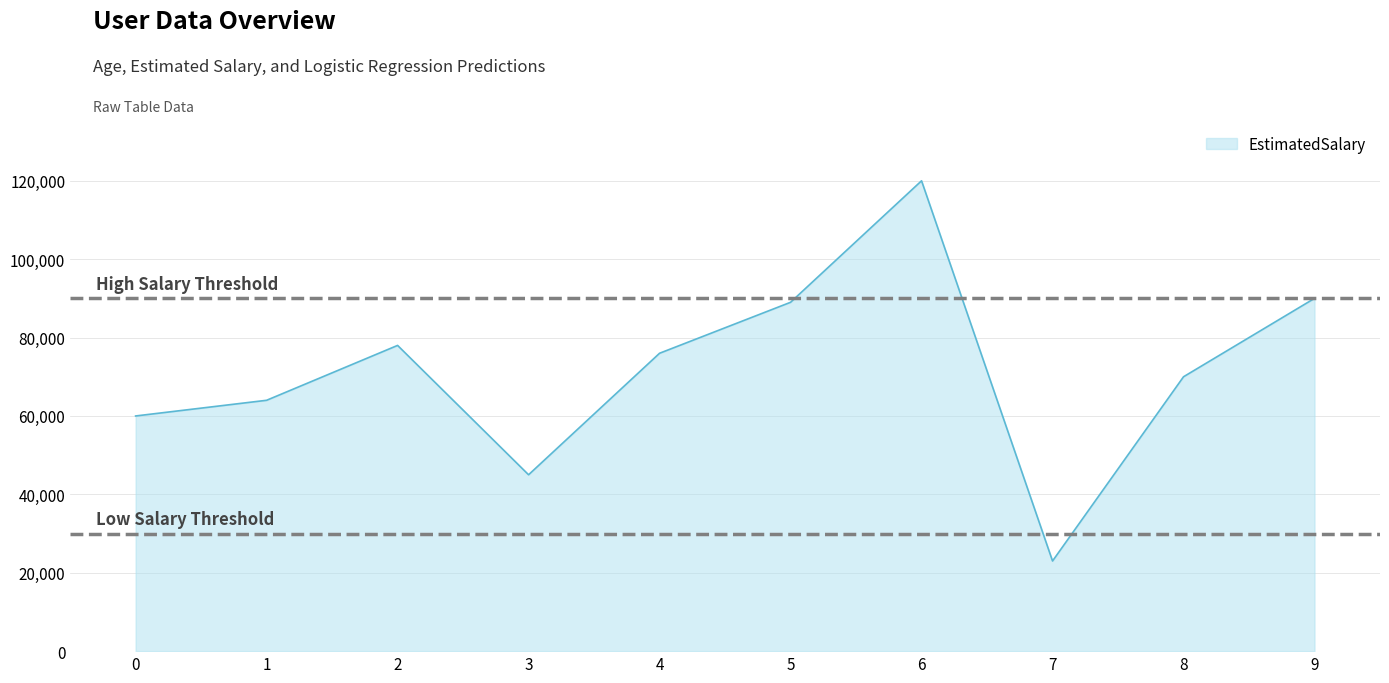

What is the difference between the maximum and minimum values?

97000